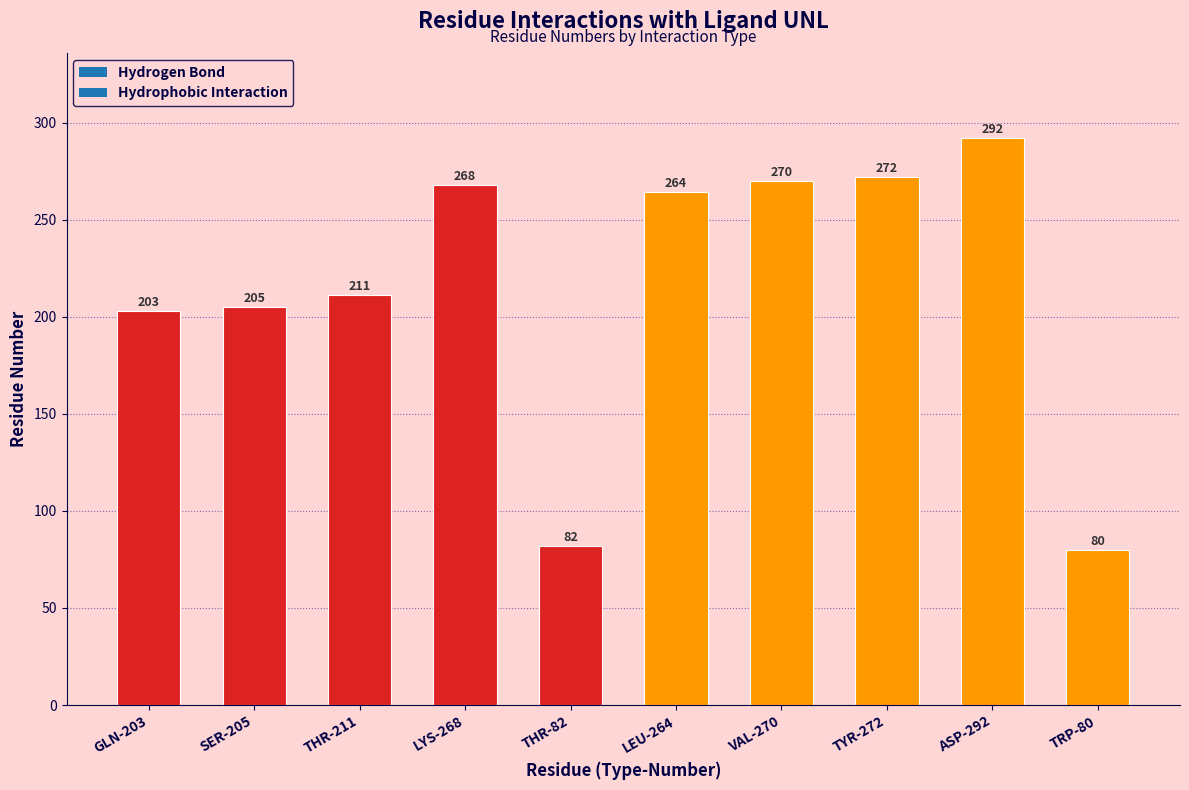

Which has a higher value, ASP-292 or GLN-203?

ASP-292